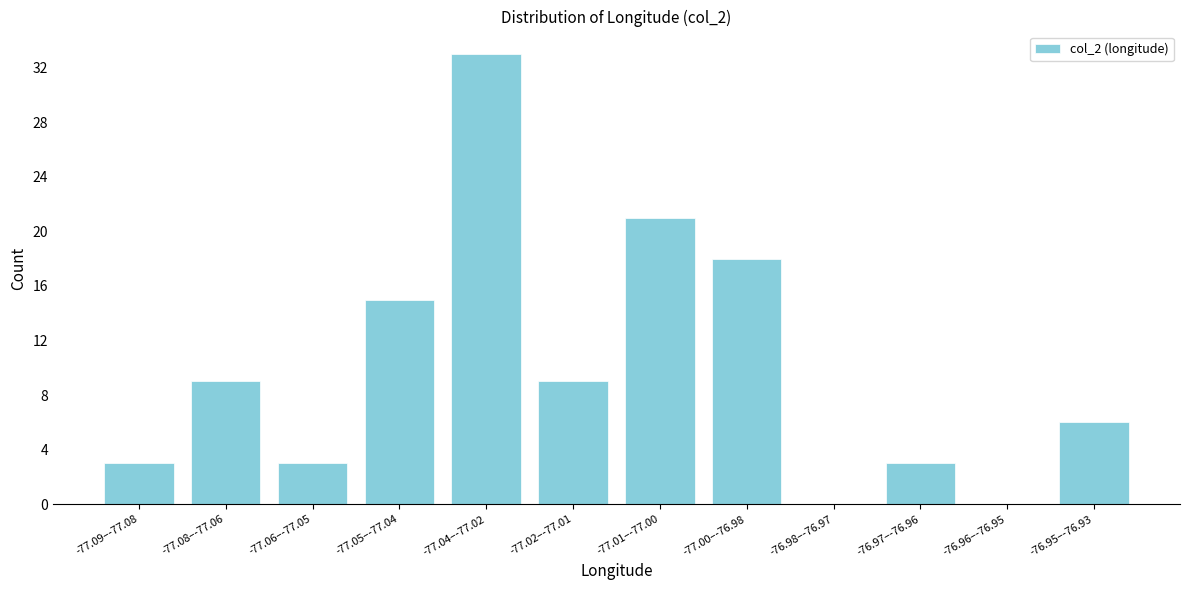

Reading left to right, list all the values displayed in this chart.

-77.09–-77.08=3	-77.08–-77.06=9	-77.06–-77.05=3	-77.05–-77.04=15	-77.04–-77.02=33	-77.02–-77.01=9	-77.01–-77.00=21	-77.00–-76.98=18	-76.98–-76.97=0	-76.97–-76.96=3	-76.96–-76.95=0	-76.95–-76.93=6